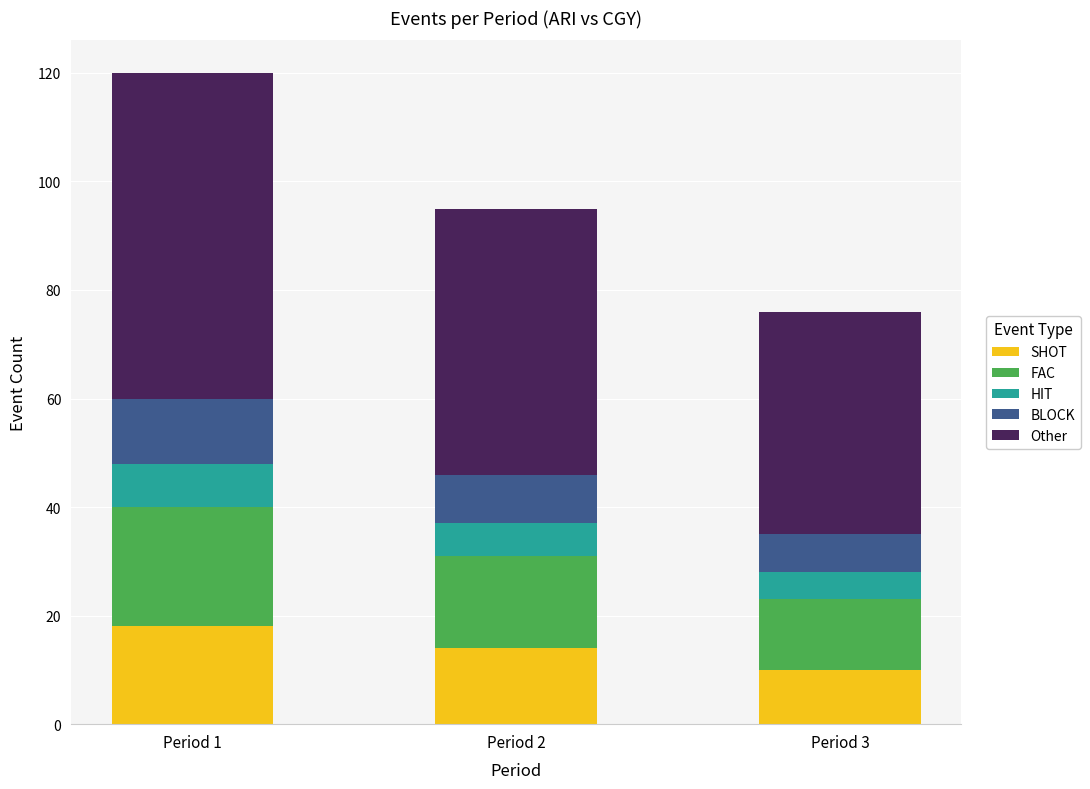

What is the lowest value of the SHOT series?

10